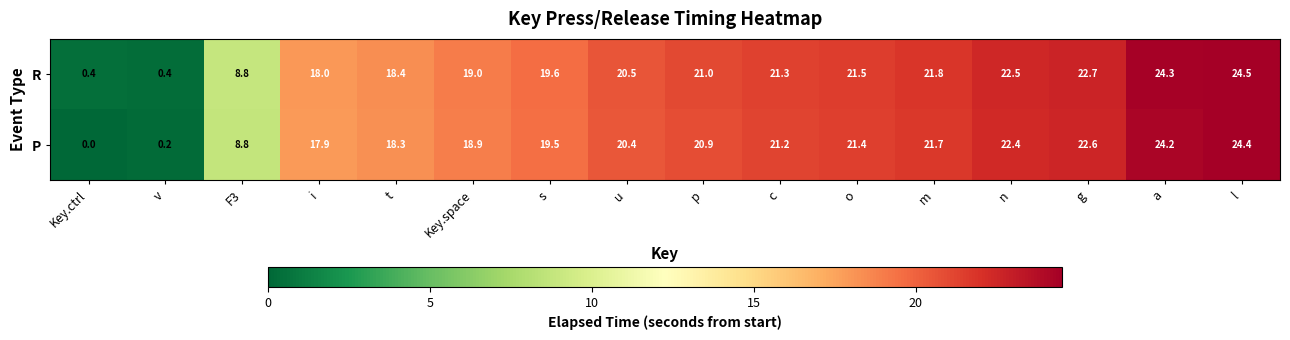

Read the R value at p.

21.0